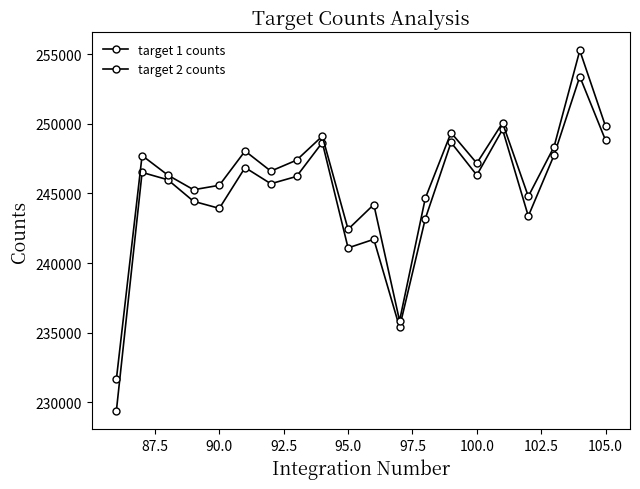

Is this an area chart (filled region under the line)?

No